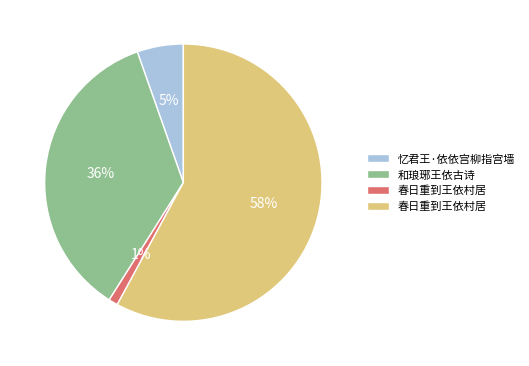

To the nearest percent, what is the average slice percentage?

25%